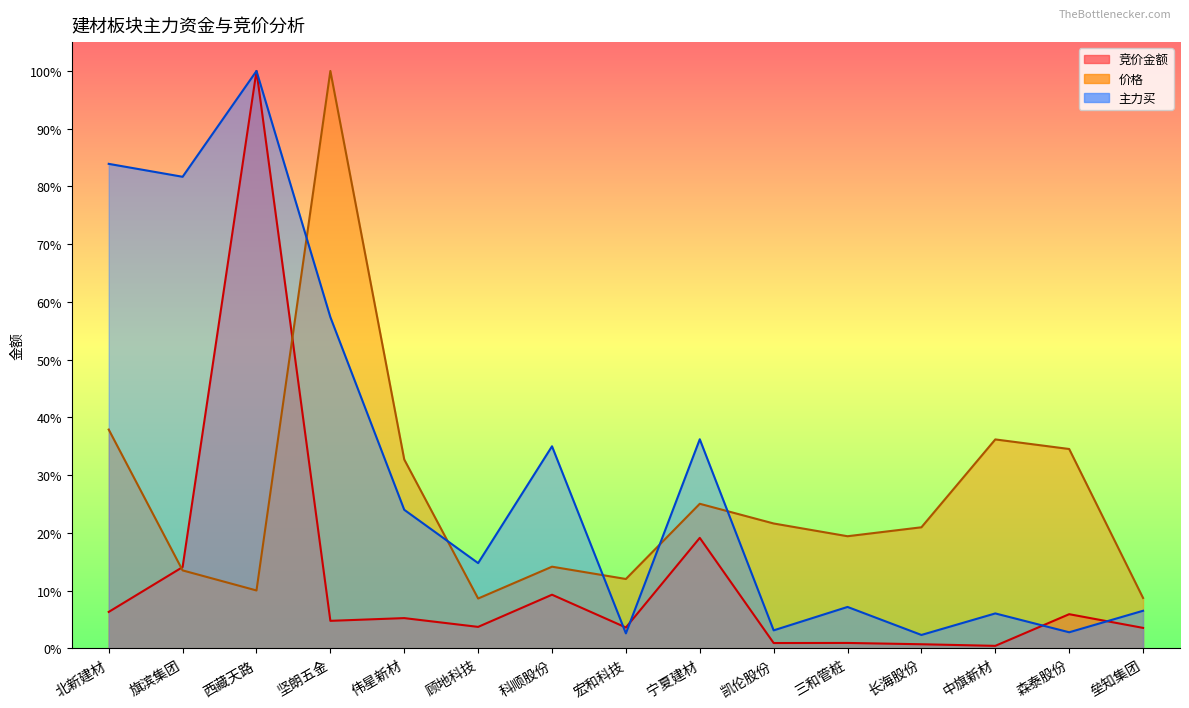

Is the value of 主力买 at 宁夏建材 greater than the value of 价格 at 凯伦股份?

Yes